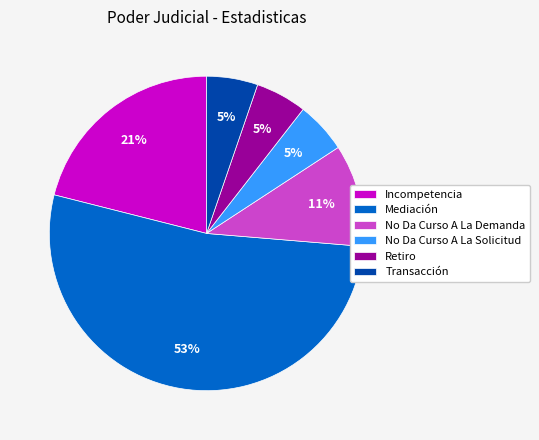

How many segments does this pie chart have?

6